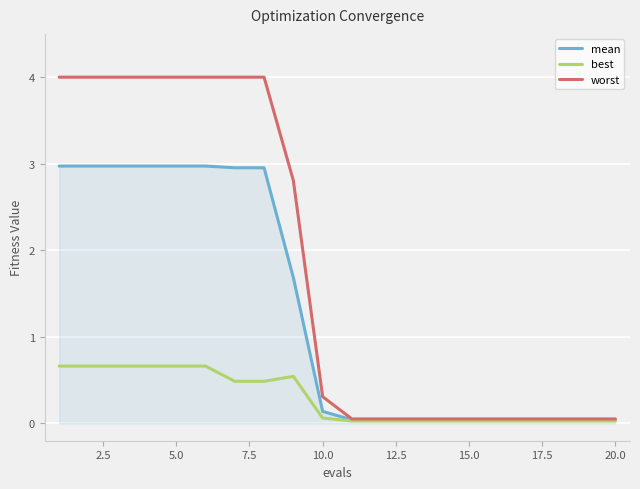

What is the highest value of the mean series?

3.0